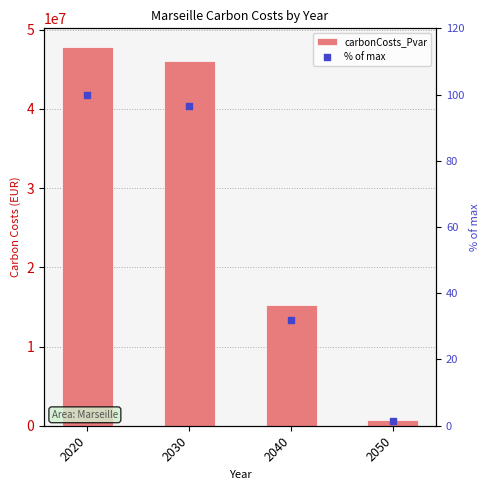

What is the total value across all series at 2040?

15189108.7